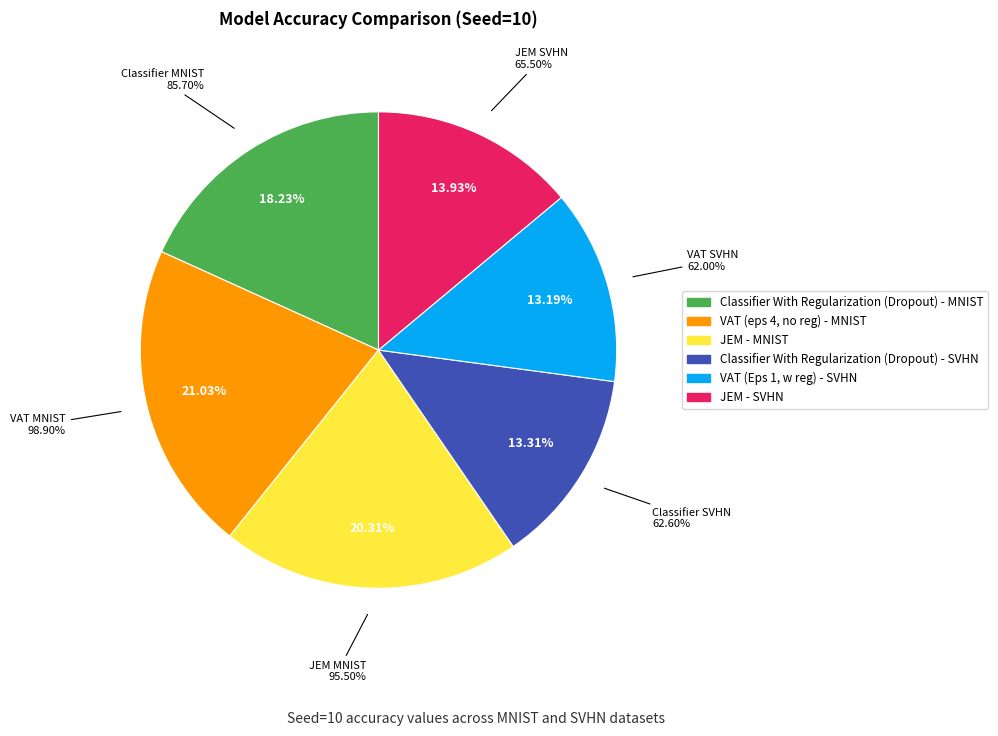

Rank the categories by value from highest to lowest.

VAT (eps 4, no reg) - MNIST, JEM - MNIST, Classifier With Regularization (Dropout) - MNIST, JEM - SVHN, Classifier With Regularization (Dropout) - SVHN, VAT (Eps 1, w reg) - SVHN